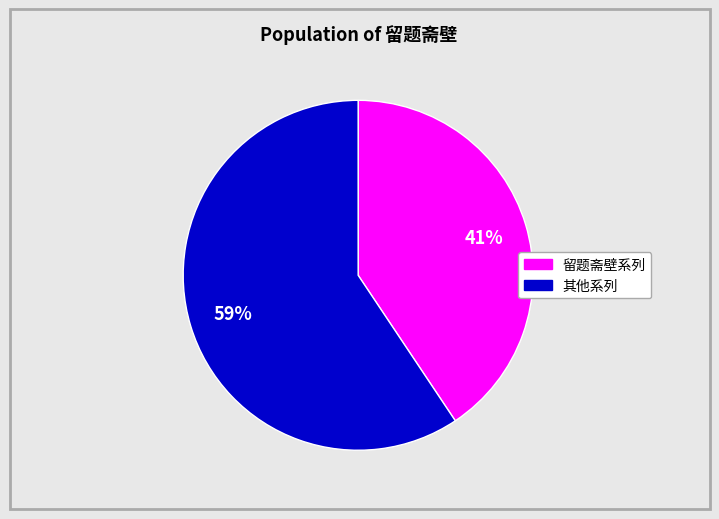

Count the number of slices in the pie.

2